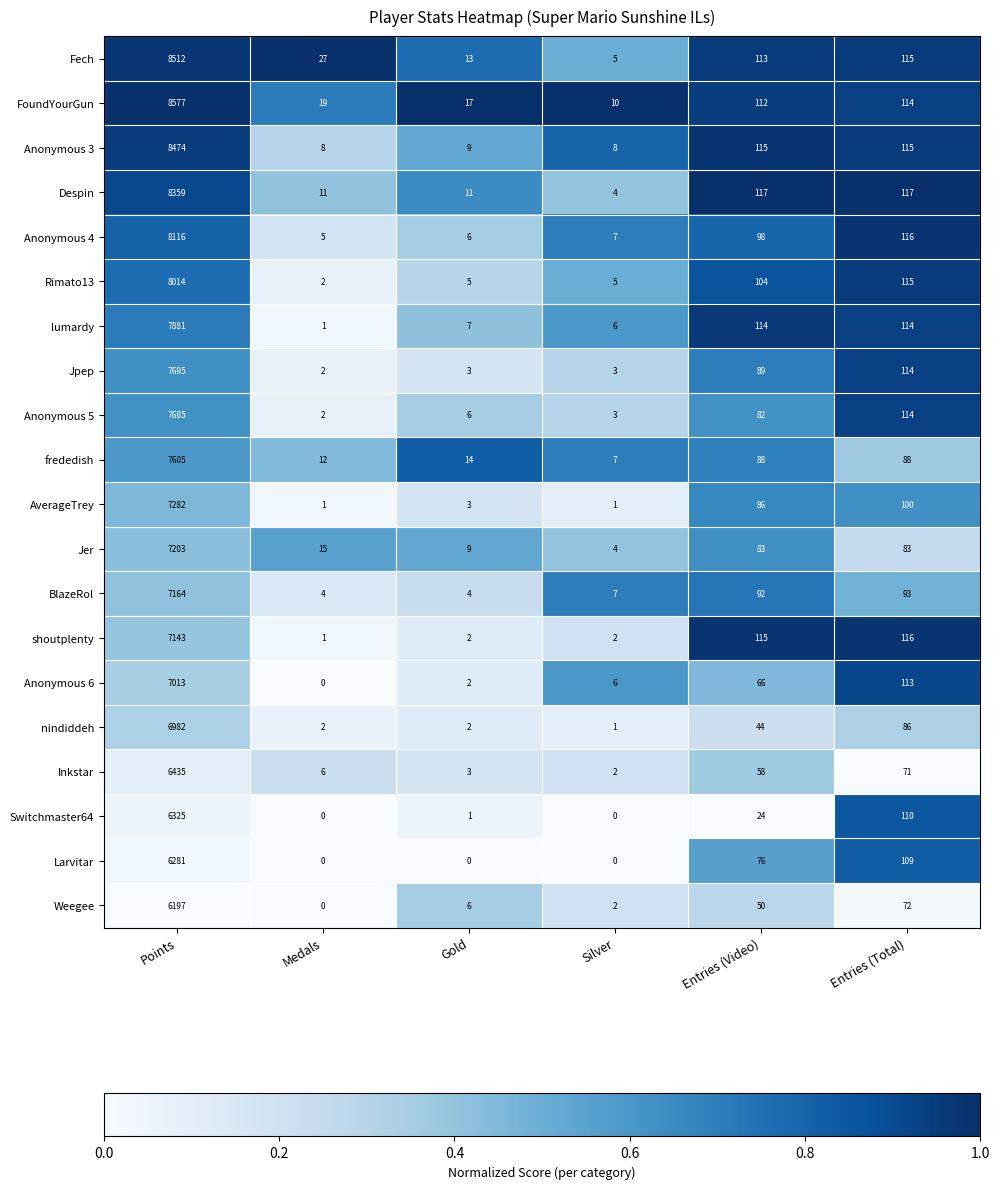

Between Entries (Video) and Entries (Total), which series saw the biggest shift?

Switchmaster64